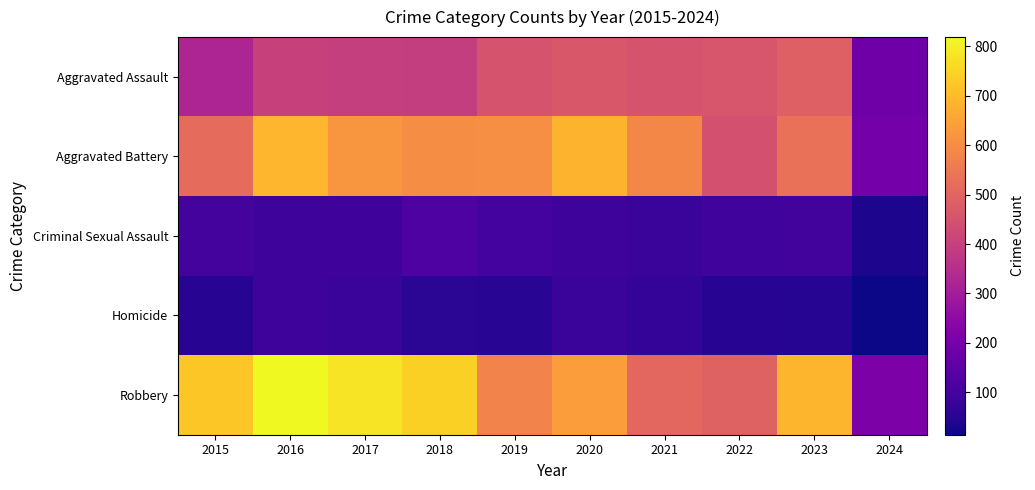

Which label corresponds to the smallest value in the chart?

2024